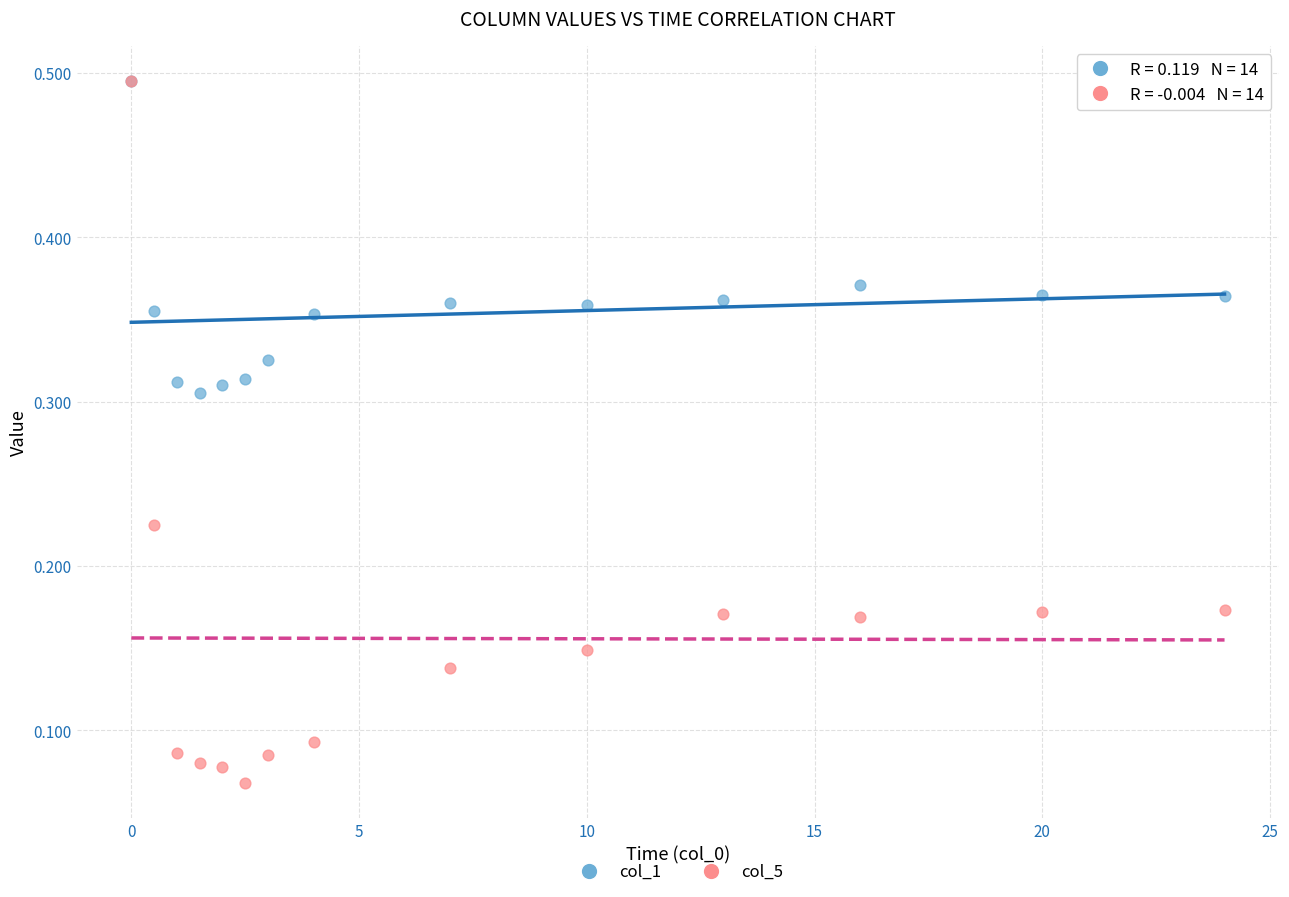

What are all the series names shown in the legend?

col_1, col_5